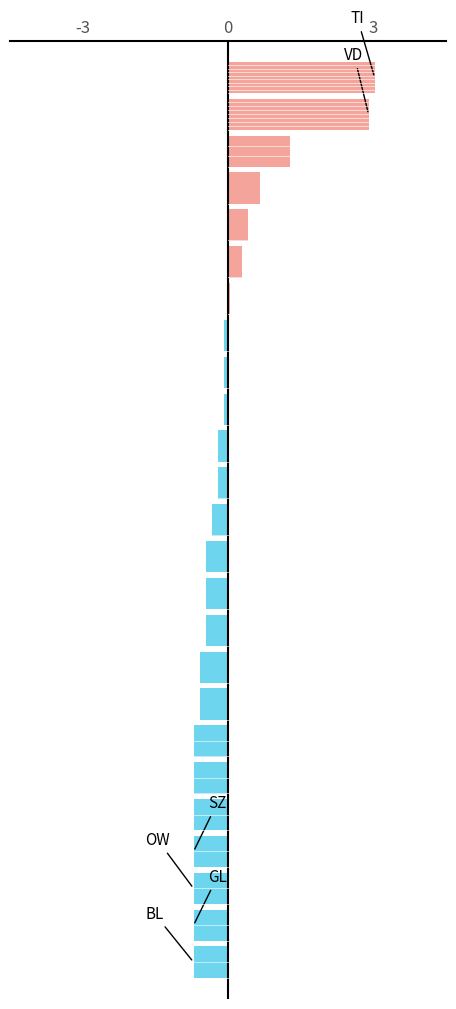

What is the maximum value shown in the chart?

3.0